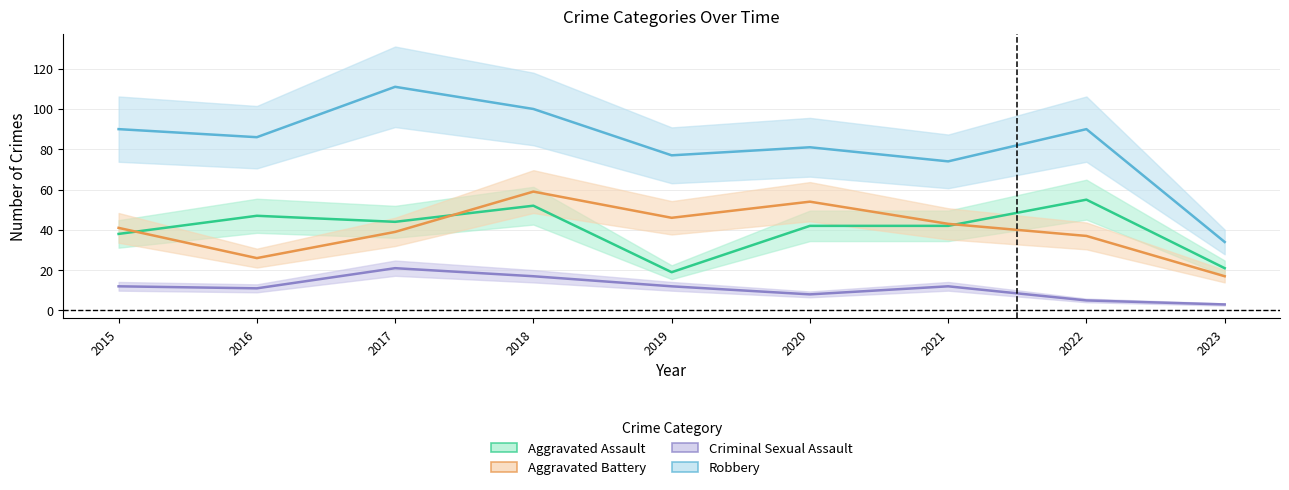

What is the difference between the highest and lowest values at 2017?

90